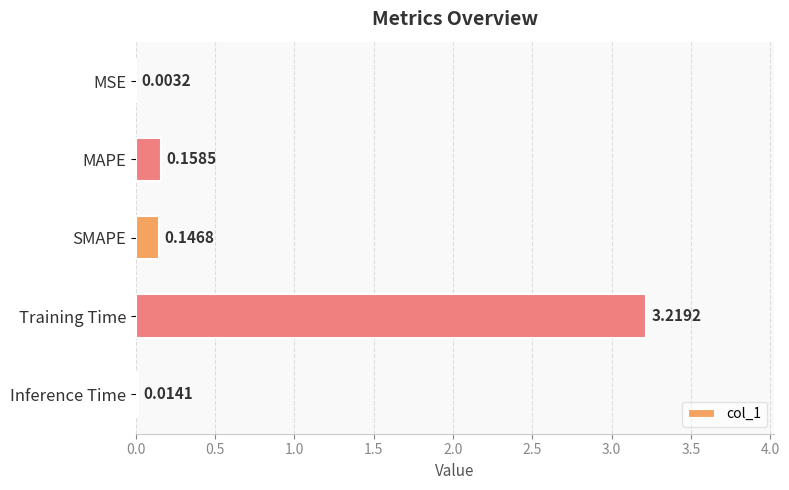

What is the sum of all values?

3.5